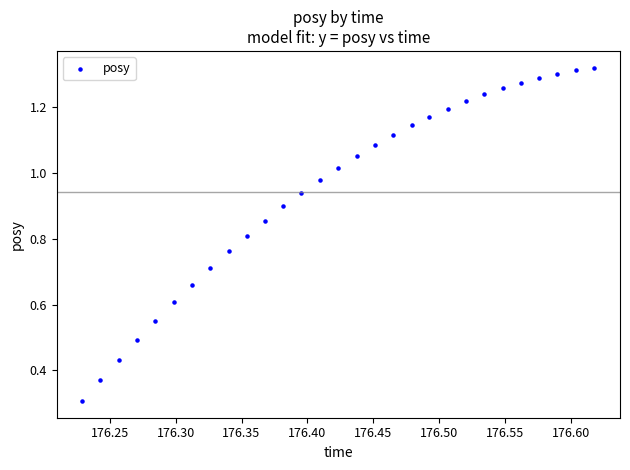

What Y value in the scatter plot is closest to 0?

0.3